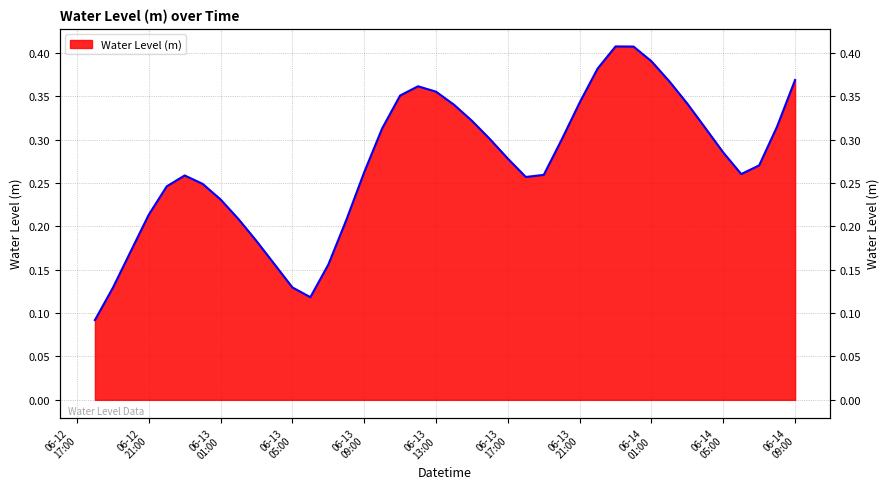

Which category has the highest value across all series?

2025-06-13 23:00:00